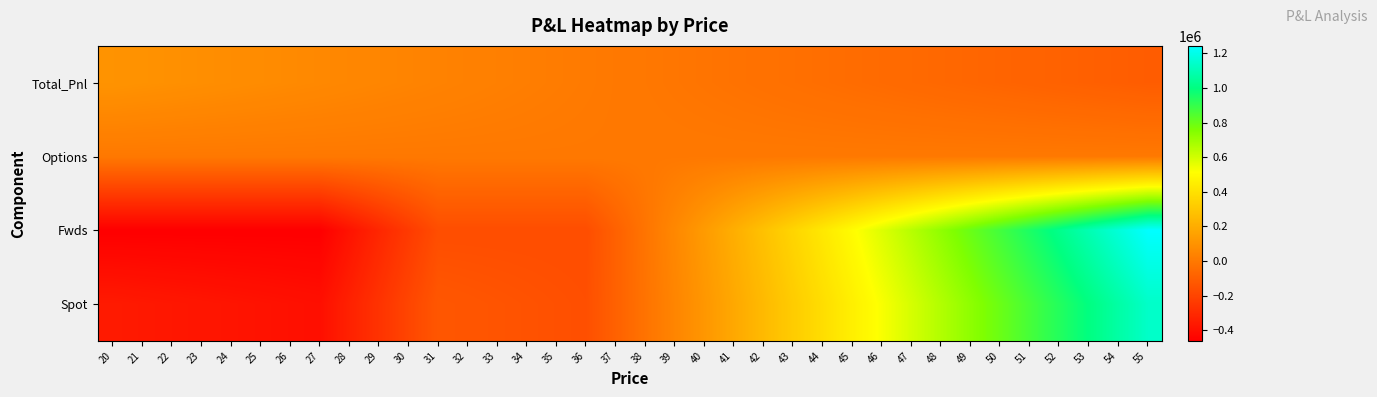

What is the total value across all series at 49?

1455834.8